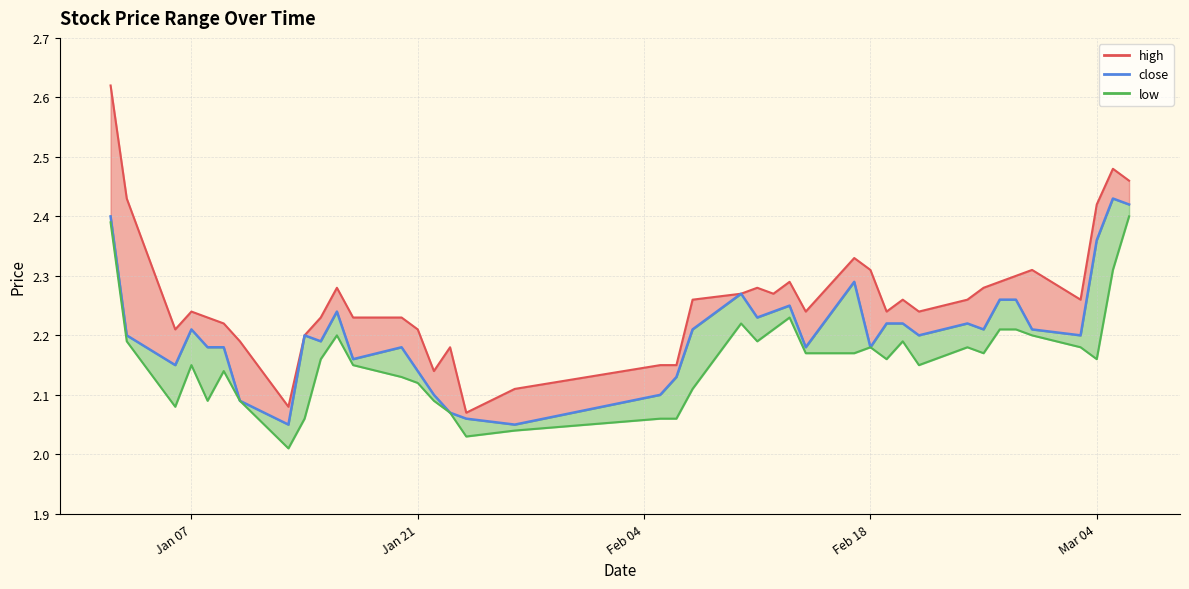

Rank the series by their maximum value, from lowest to highest.

low_line, close, high_line